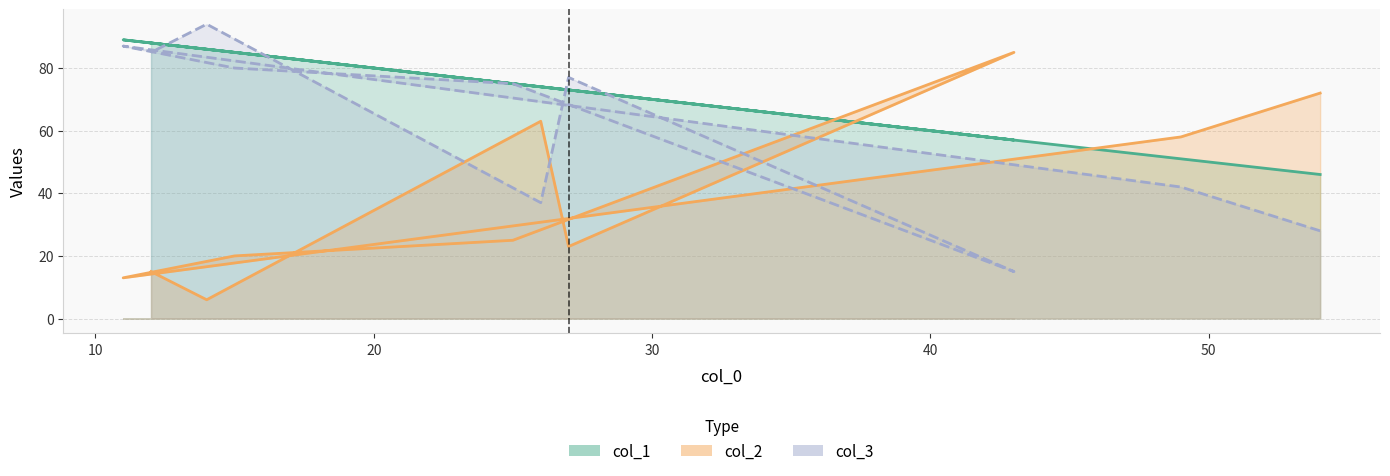

Reading right to left, transcribe all the data shown in this chart.

col_1: 88	86	74	73	57	75	85	89	51	46
col_2: 15	6	63	23	85	25	20	13	58	72
col_3: 85	94	37	77	15	75	80	87	42	28